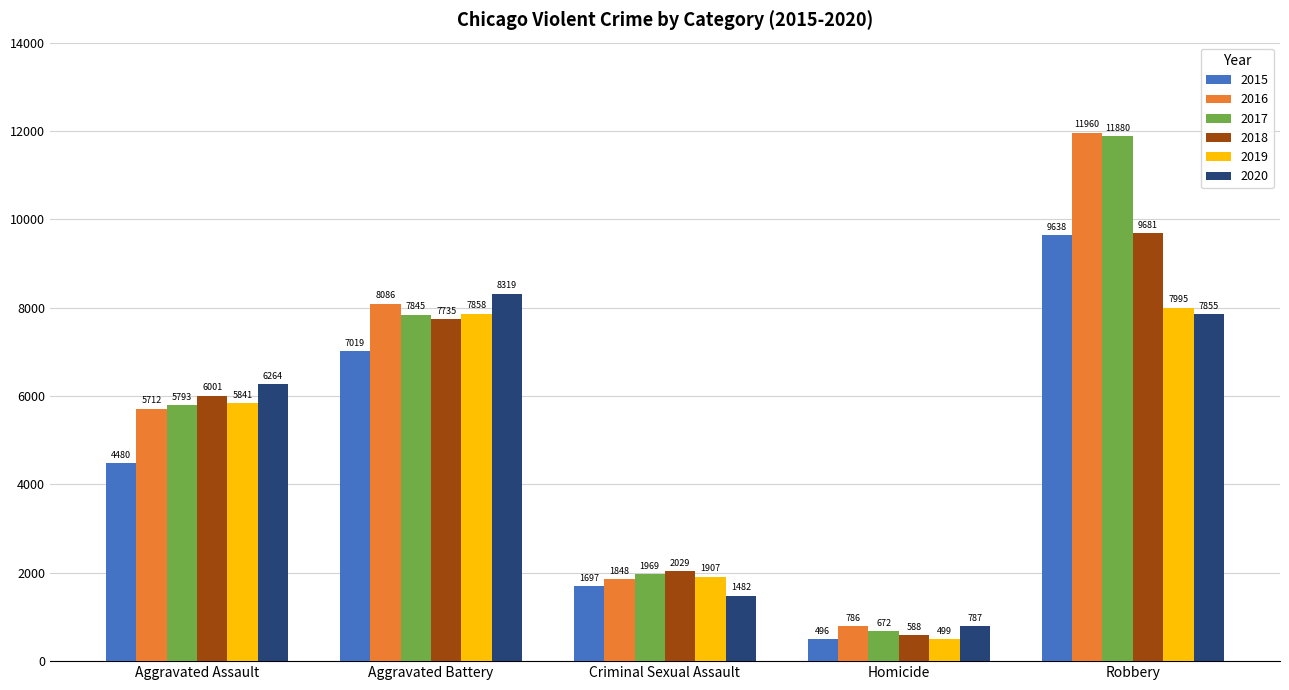

How many distinct data groups are displayed?

6